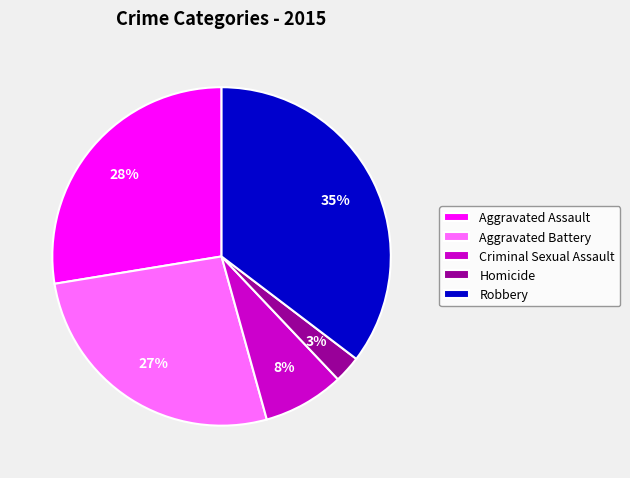

Count the number of slices in the pie.

5